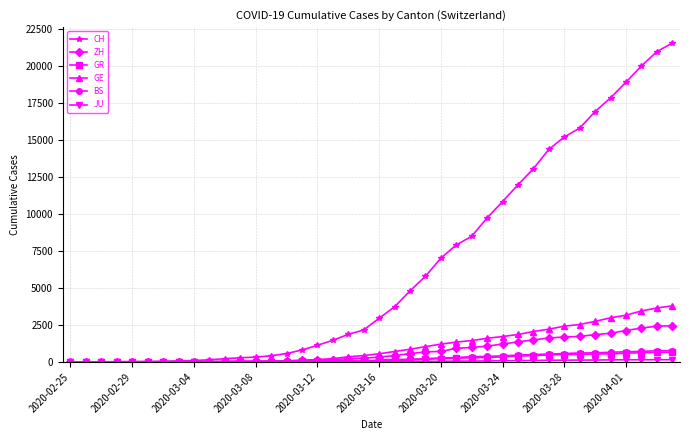

Which series has the largest total across all categories?

CH